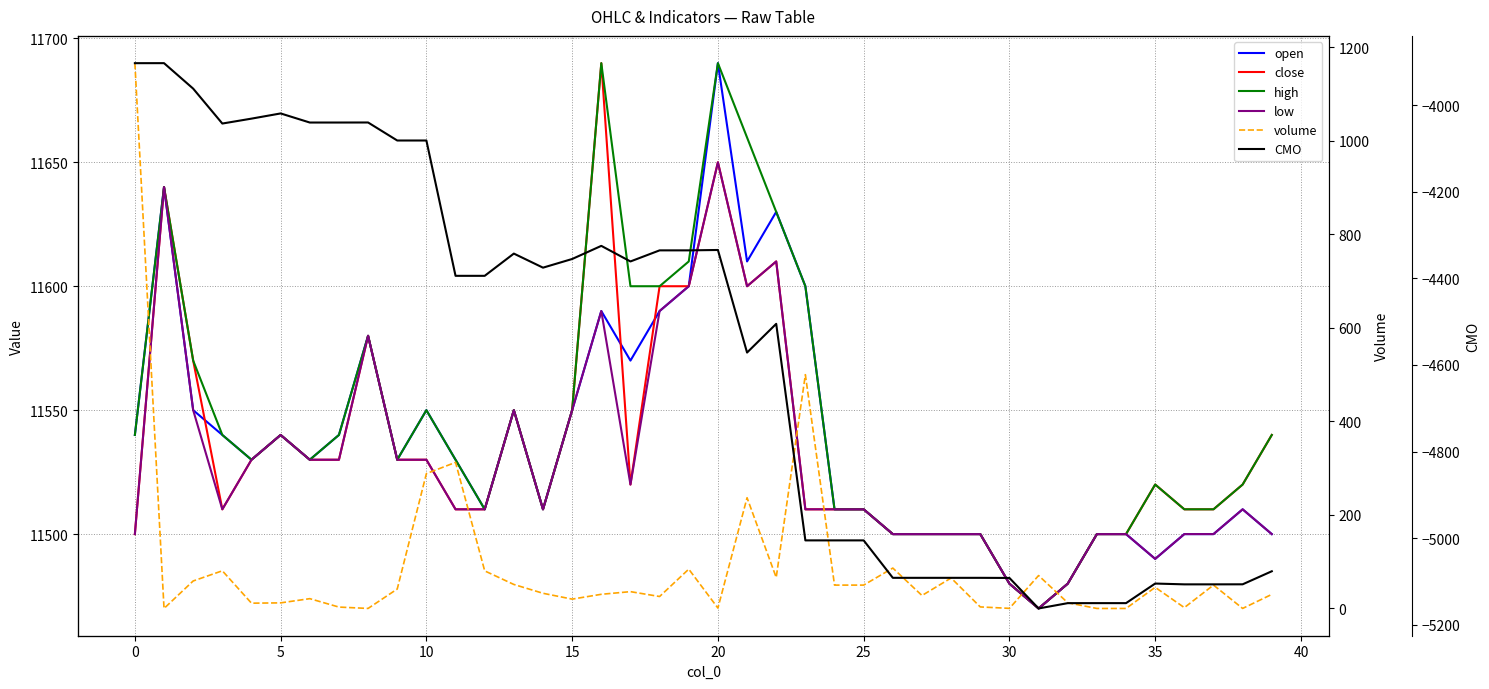

True or false: close and volume intersect in this chart.

False